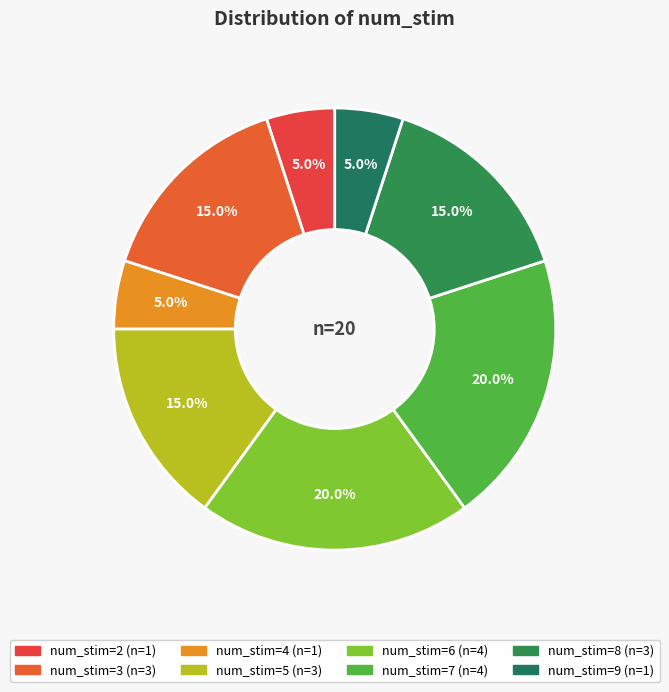

Count the number of slices in the pie.

8